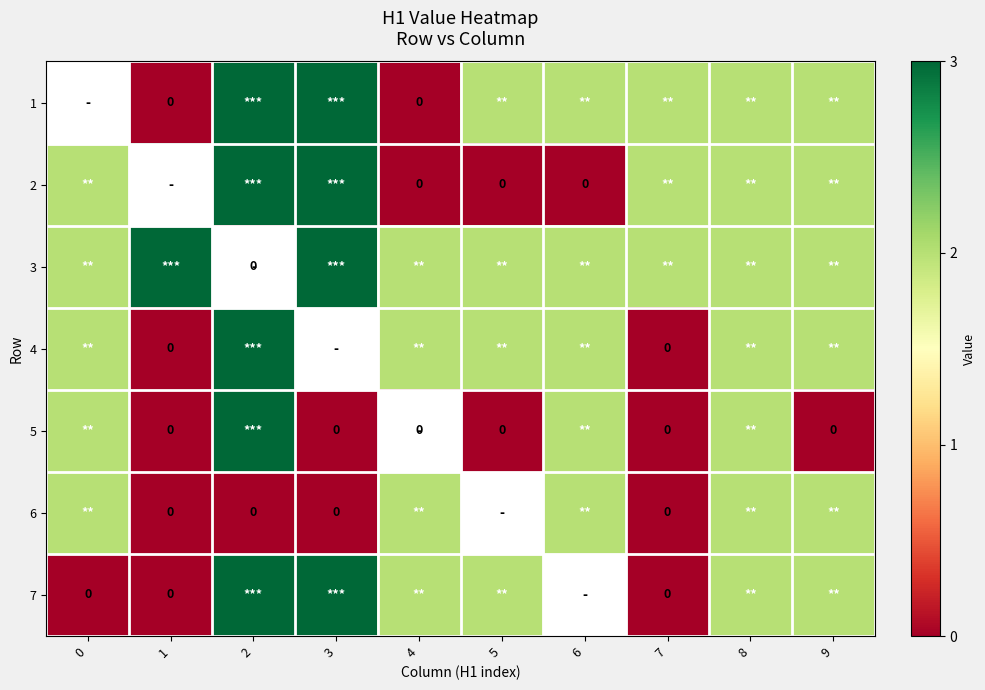

What is the difference between the 2 values at 2 and 9?

1